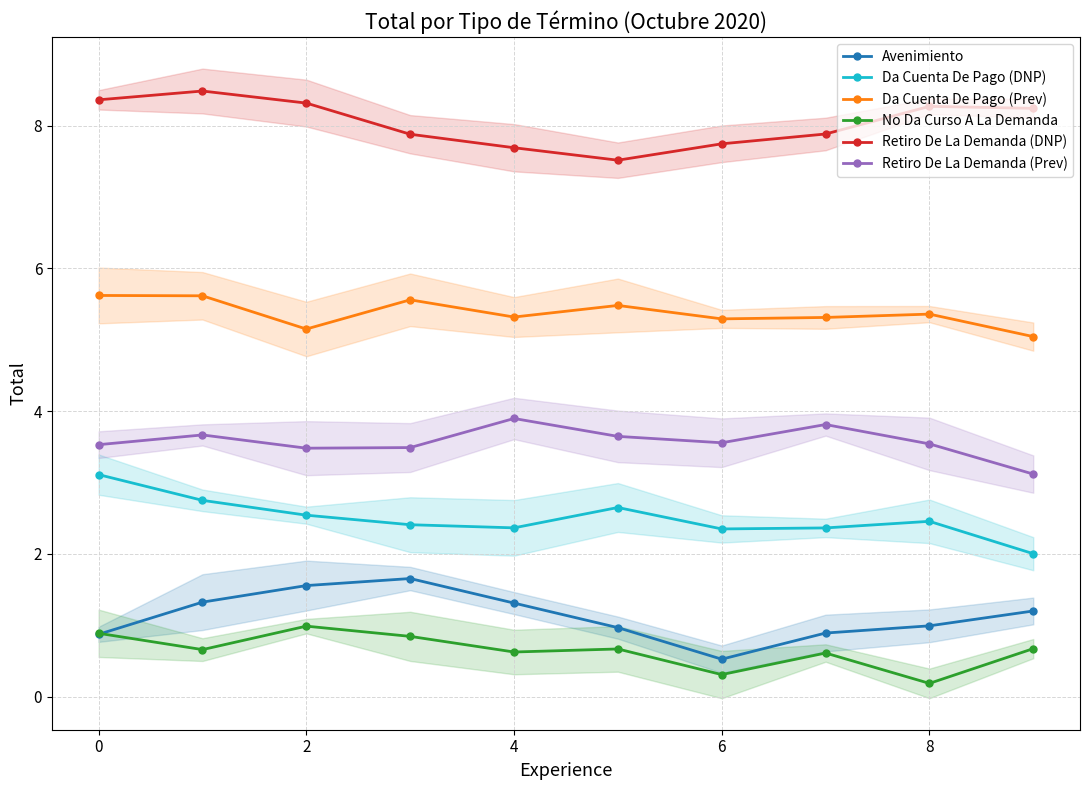

At how many categories does at least one series exceed 2?

10